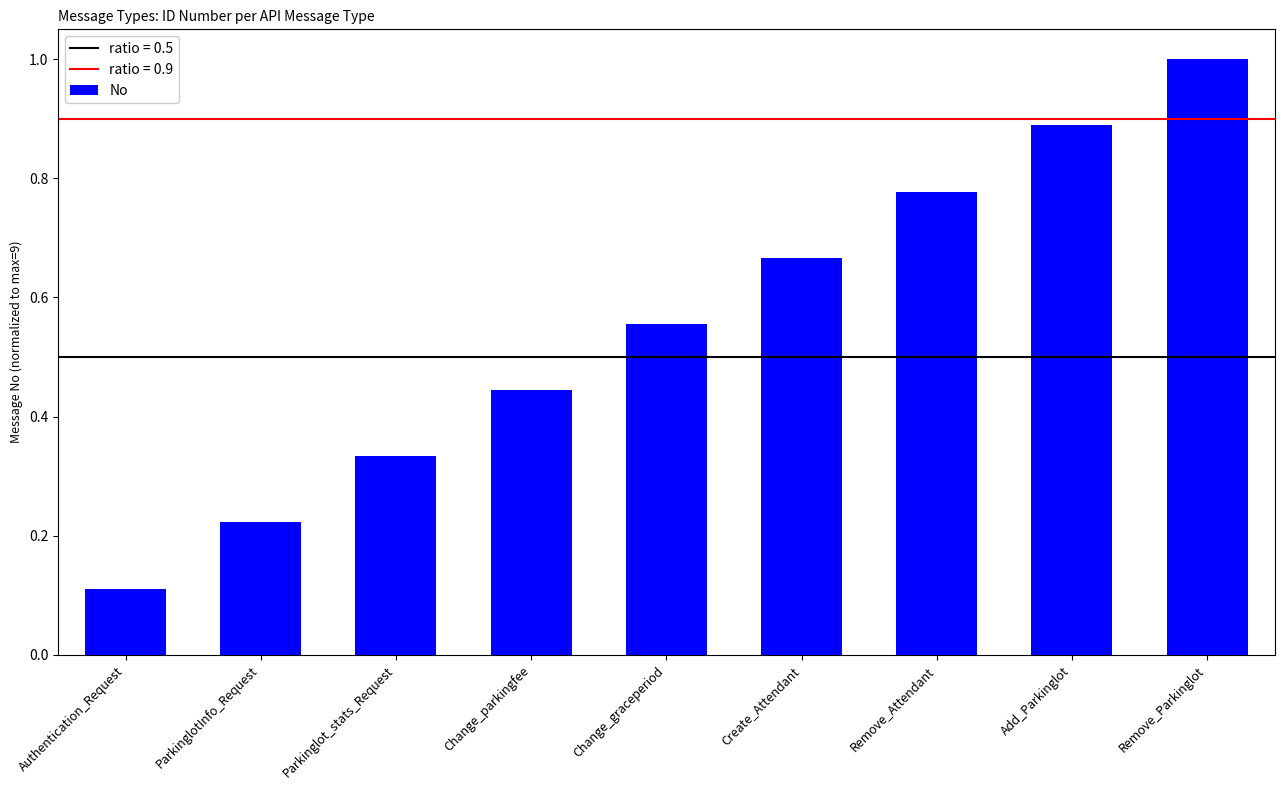

Rank the categories by value from highest to lowest.

Remove_Parkinglot, Add_Parkinglot, Remove_Attendant, Create_Attendant, Change_graceperiod, Change_parkingfee, Parkinglot_stats_Request, ParkinglotInfo_Request, Authentication_Request